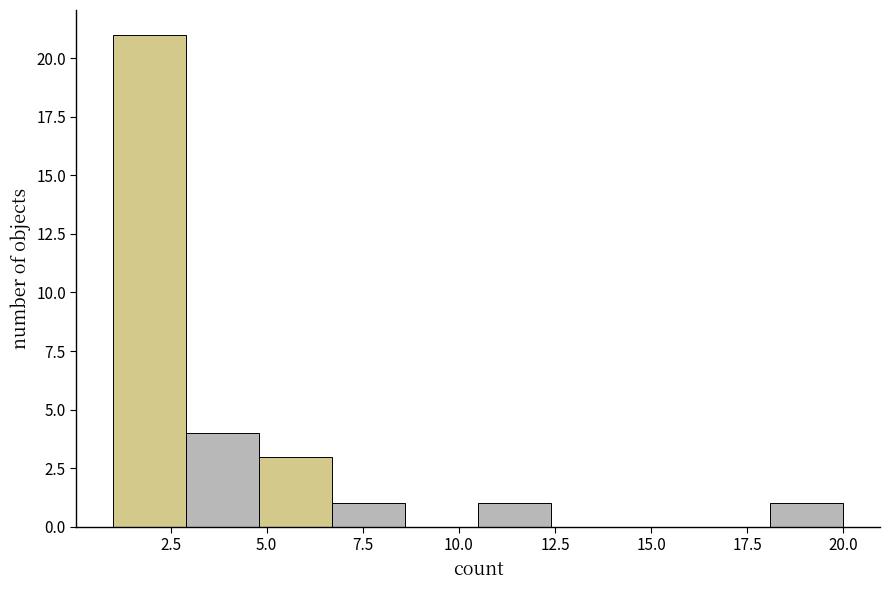

Around what value on the x-axis is the tallest bar? Give the approximate position of its centre, as read against the axis.

2.0